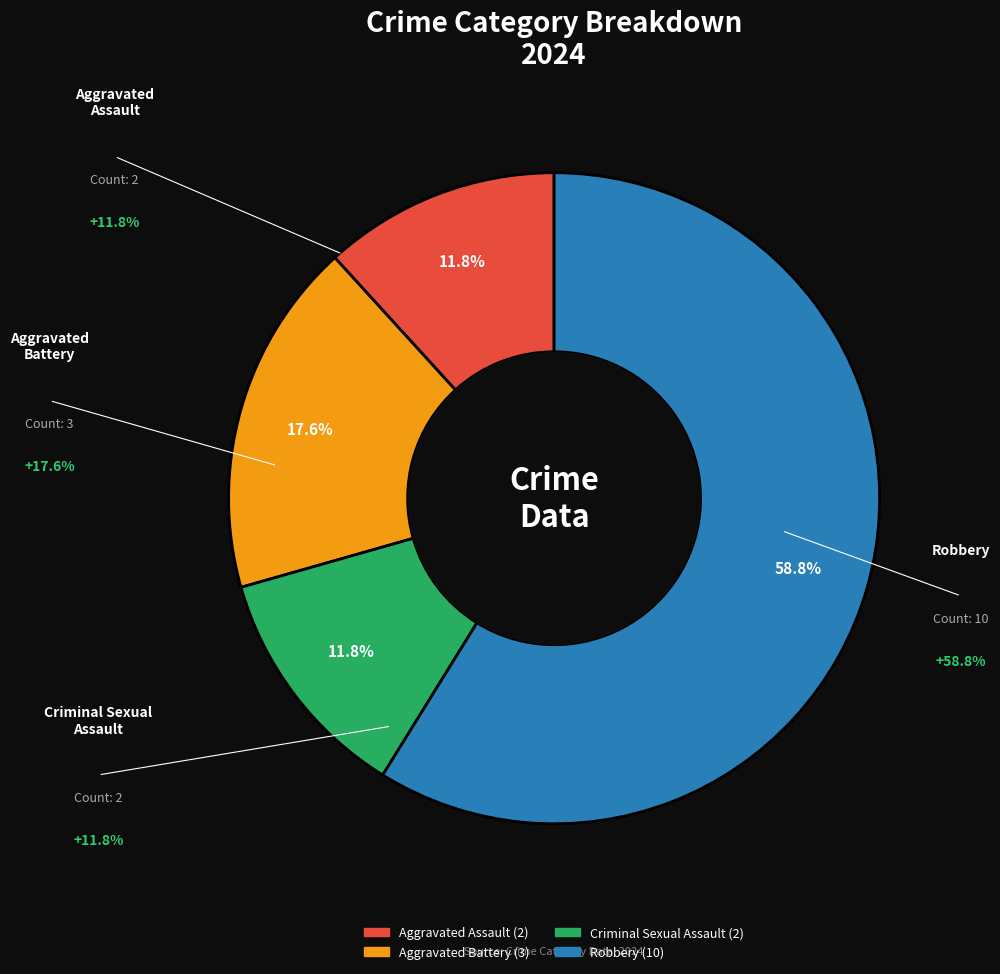

What is the ratio of the value at Criminal Sexual Assault to the value at Aggravated Assault?

1.0